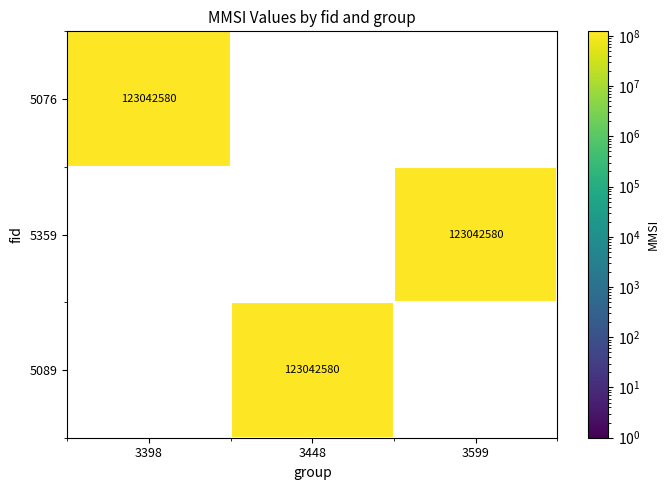

At which label is 3398 closest to 61521290?

5076